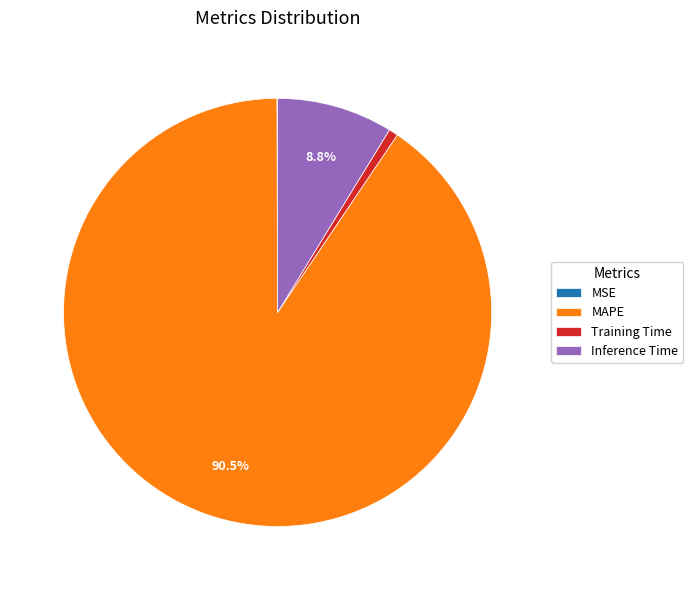

The Training Time slice represents 1% of the pie. True or false?

True